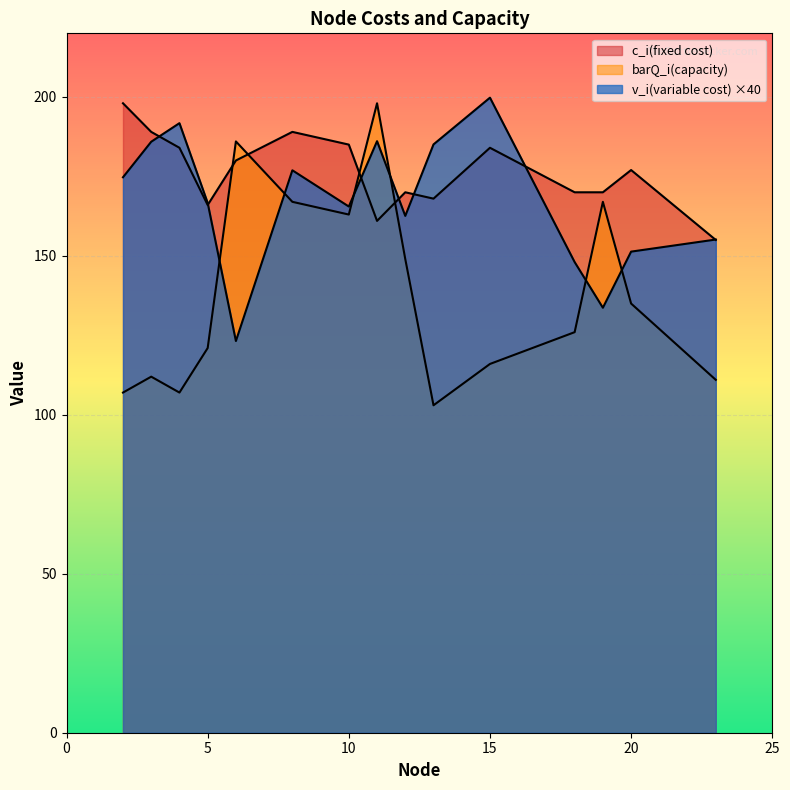

What is the difference between the barQ_i(capacity) values at 3 and 8?

55.0